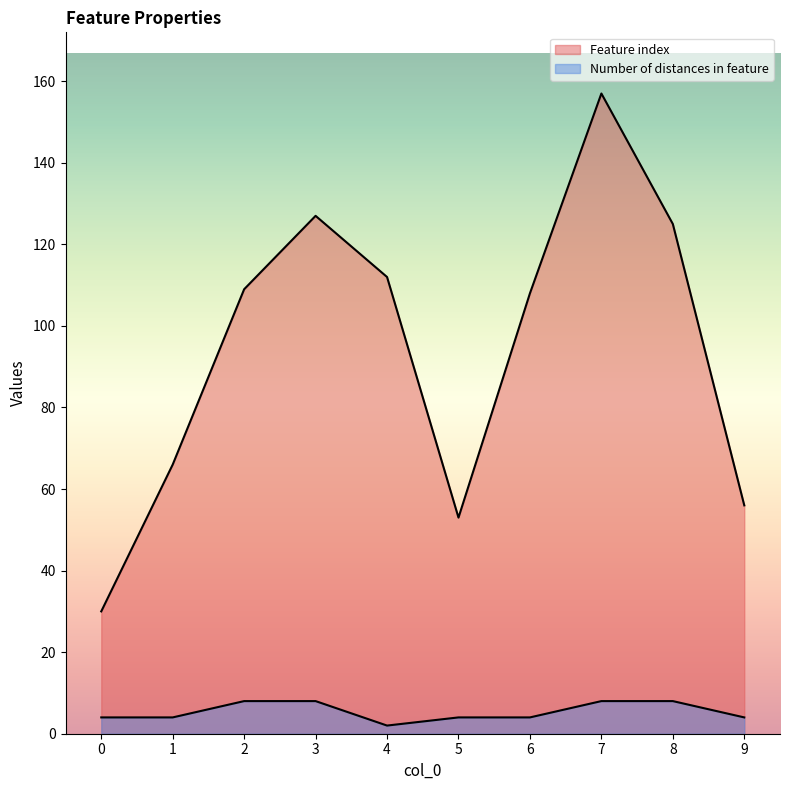

What is the sum of the Feature index values at 9 and 7?

213